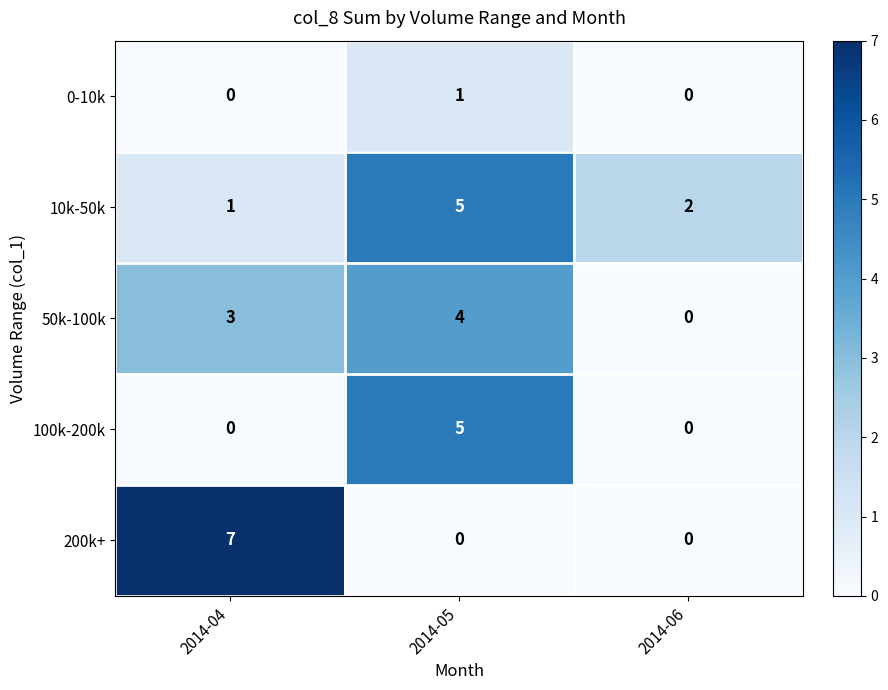

What value does the 100k-200k series have at 2014-05?

5